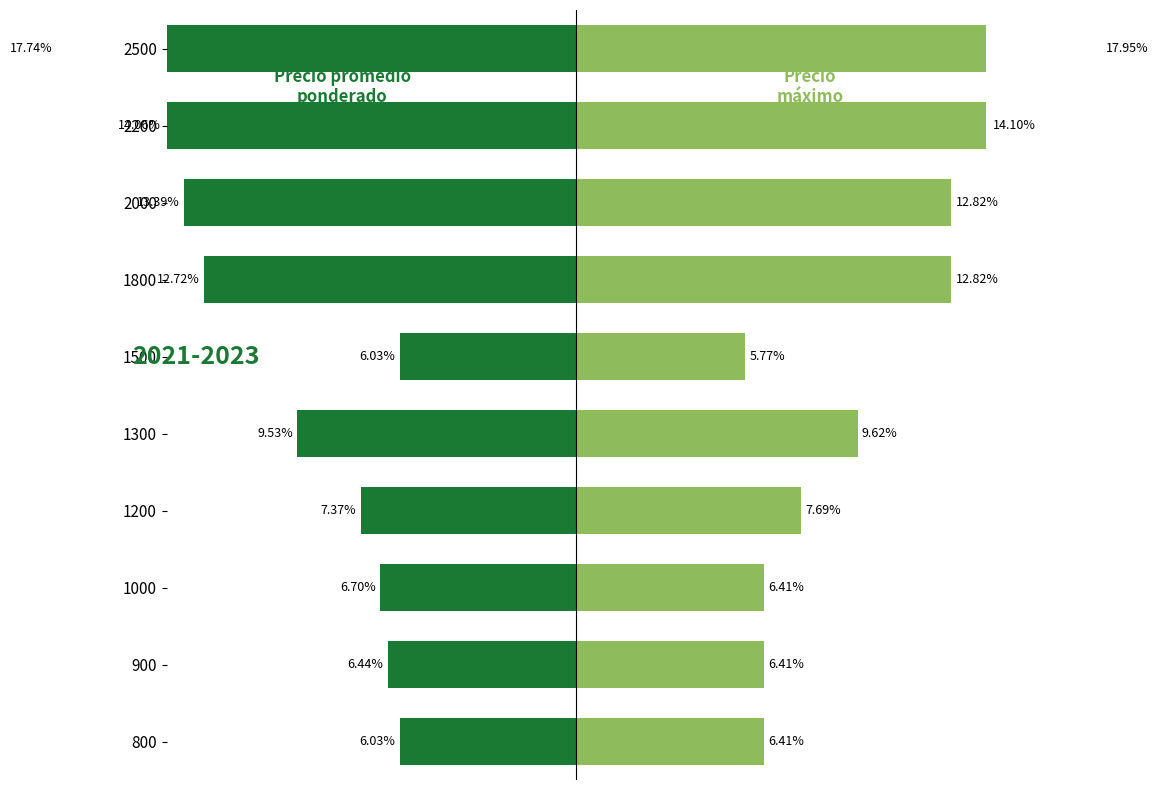

How many categories are shown in the chart?

10